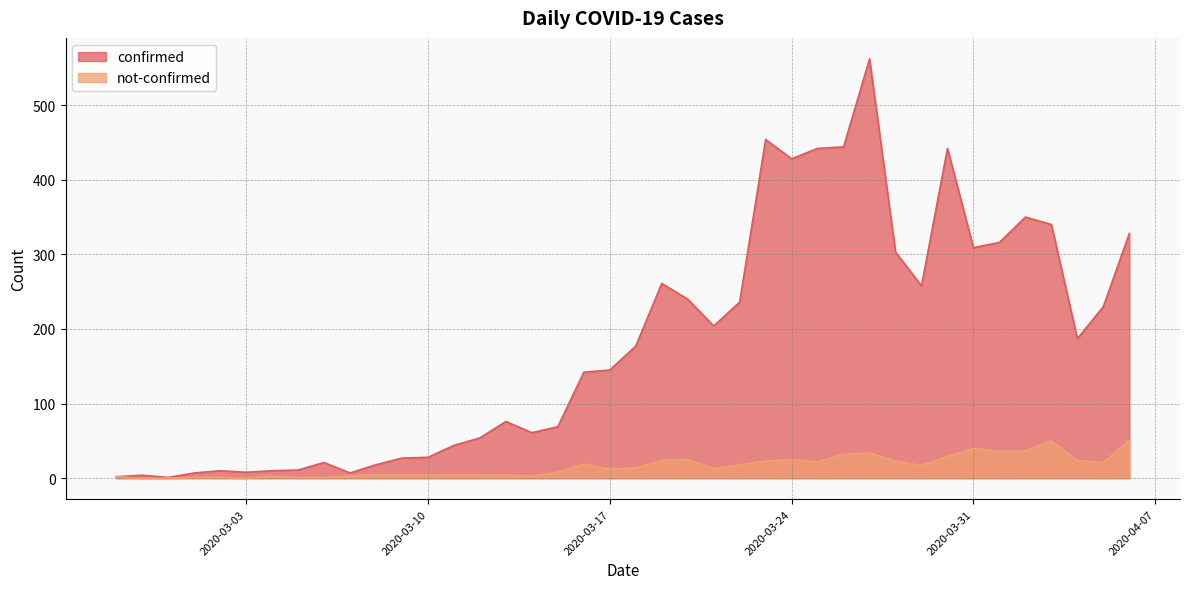

Which series has the largest range (max minus min)?

confirmed